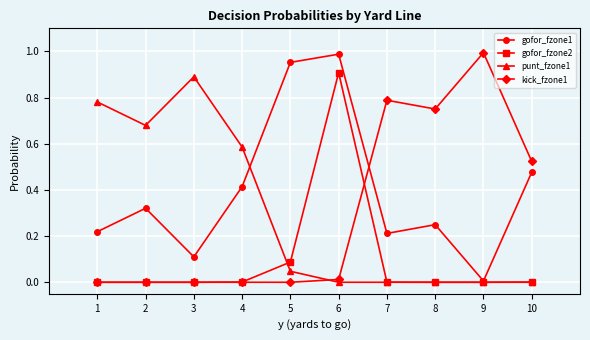

What is the value of the punt_fzone1 point at the 3rd from the left?

0.9